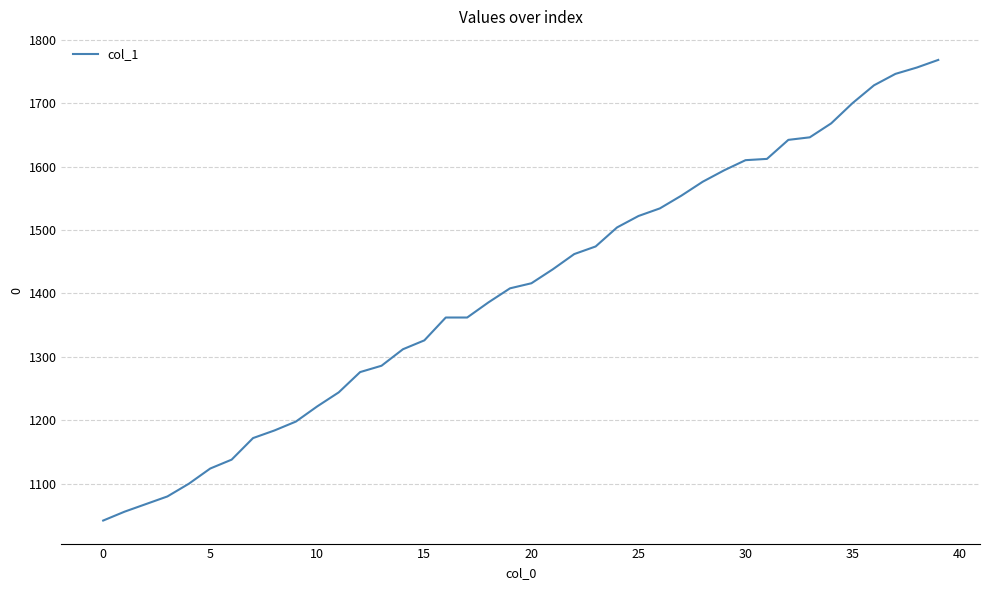

What is the smallest value displayed?

1042